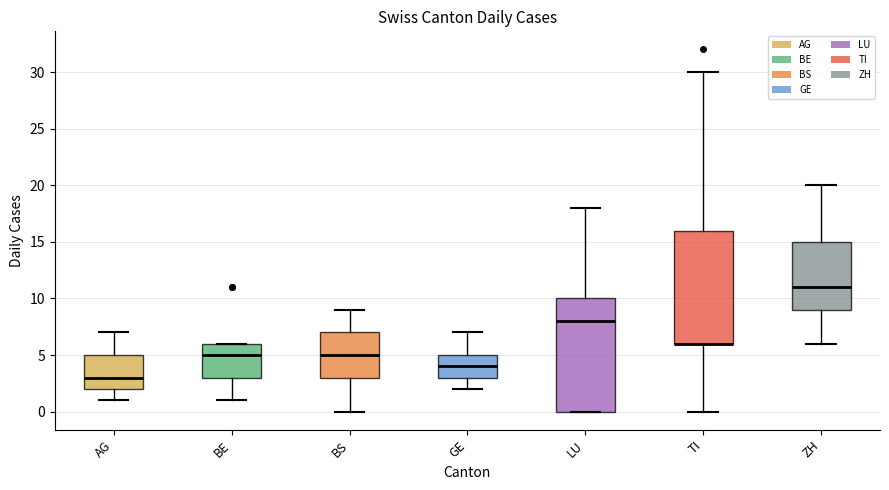

Reading left to right, transcribe this box plot: for each box, give where its median line is, the range the box spans, and where its two whiskers end, as read against the y-axis. The values are not printed on the chart, so give them approximately, as read against the axis.

AG: median 3, box 2 to 5, whiskers 1 to 7
BE: median 5, box 3 to 6, whiskers 1 to 6
BS: median 5, box 3 to 7, whiskers 0 to 9
GE: median 4, box 3 to 5, whiskers 2 to 7
LU: median 8, box 0 to 10, whiskers 0 to 18
TI: median 6 (drawn on the box's lower edge), box 6 to 16, whiskers 0 to 30
ZH: median 11, box 9 to 15, whiskers 6 to 20